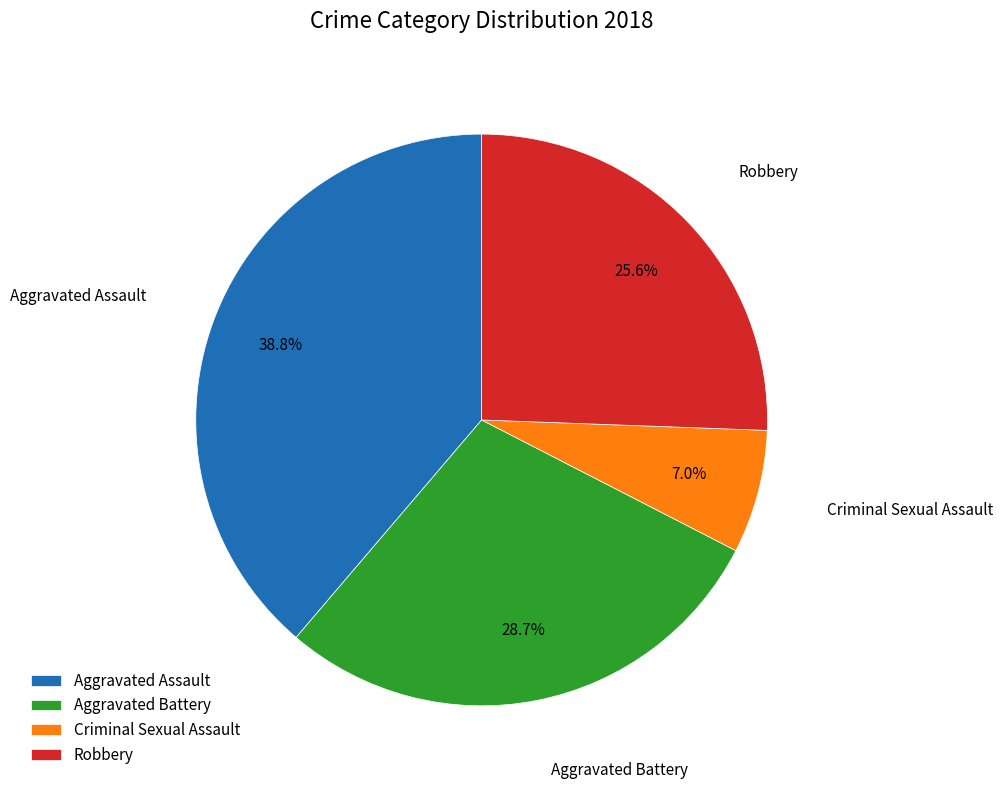

Does Aggravated Assault represent more than half of the total?

No